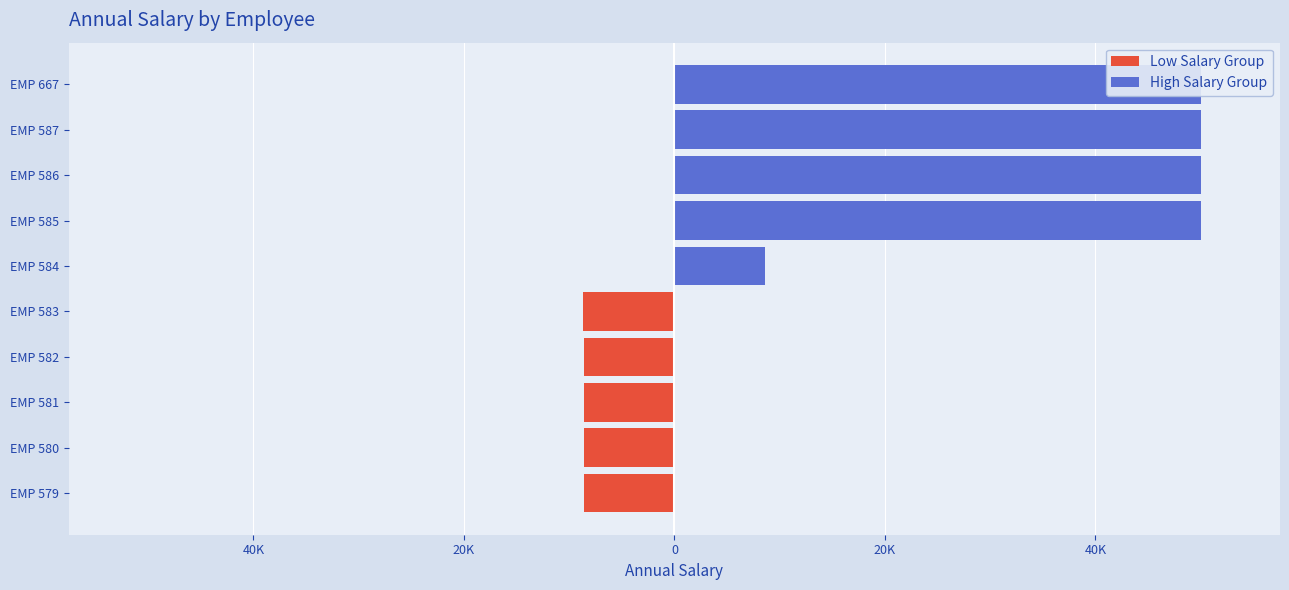

What is the difference between the second highest and minimum values in the High Salary Group series?

41391.7